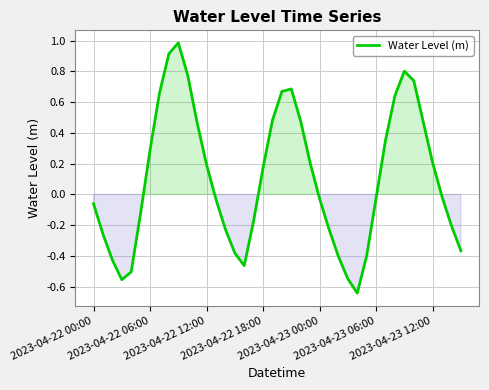

What is the greatest value displayed?

1.0